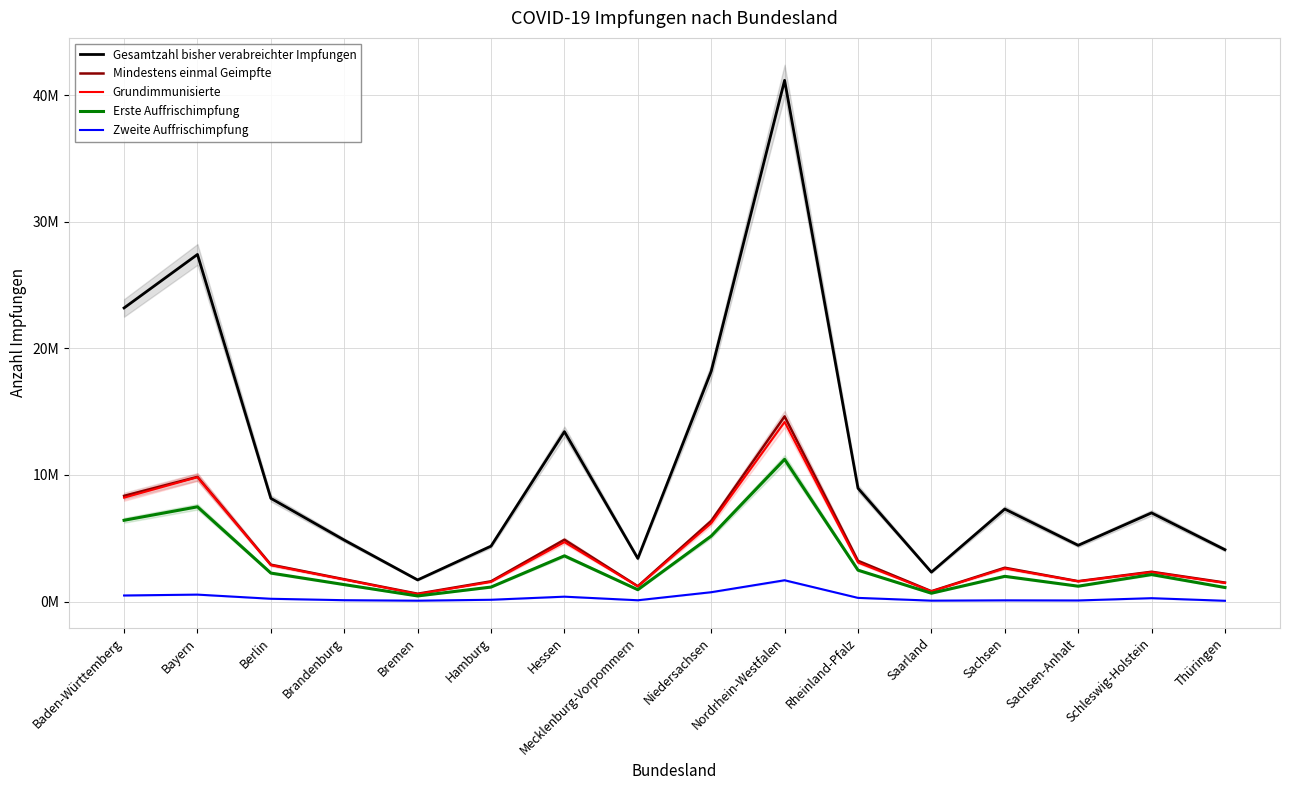

True or false: Grundimmunisierte and Gesamtzahl bisher verabreichter Impfungen intersect in this chart.

False